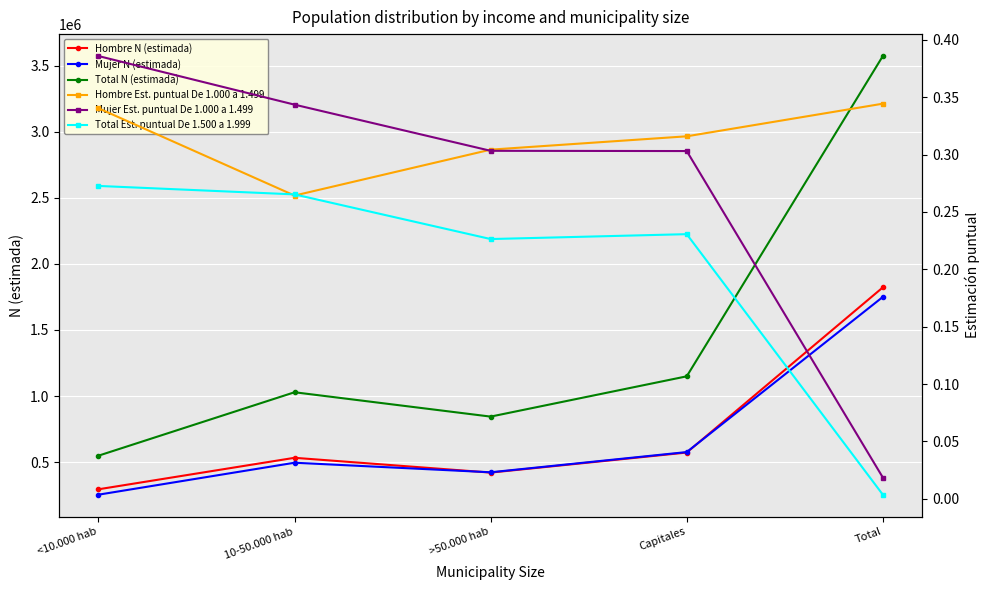

At which category does Total N (estimada) reach its first local peak?

10-50.000 hab